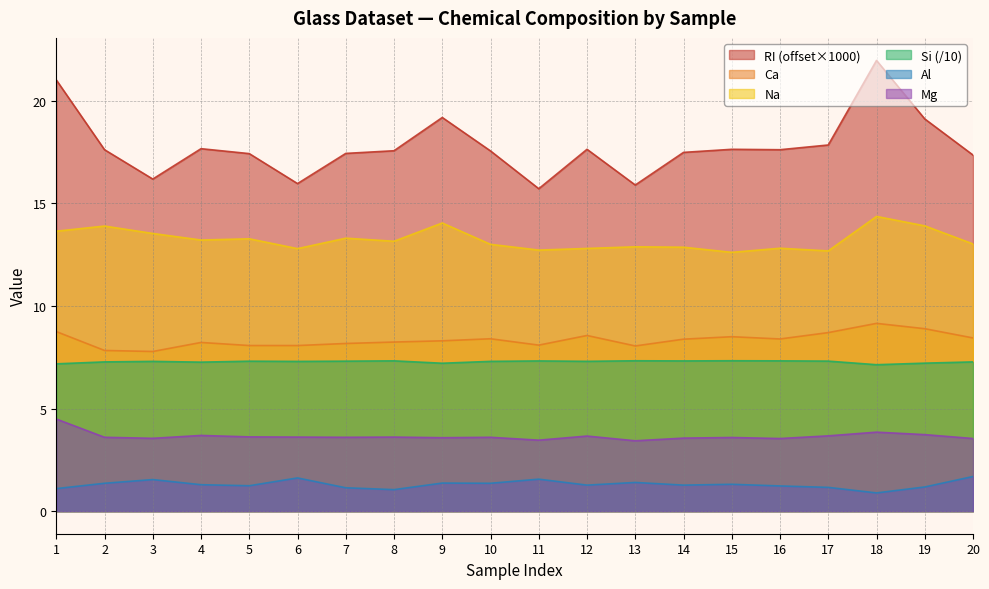

True or false: Mg and Al cross at least once.

False